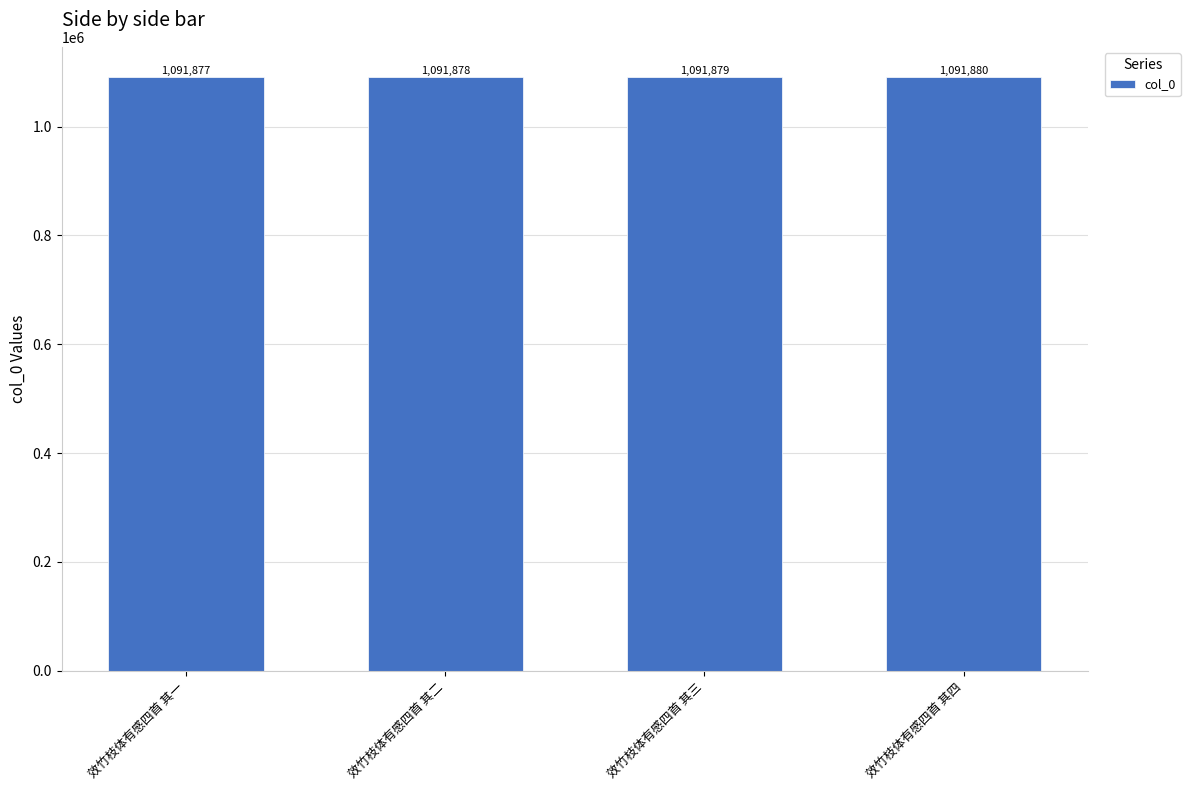

What is the approximate value at 效竹枝体有感四首 其三?

1091879